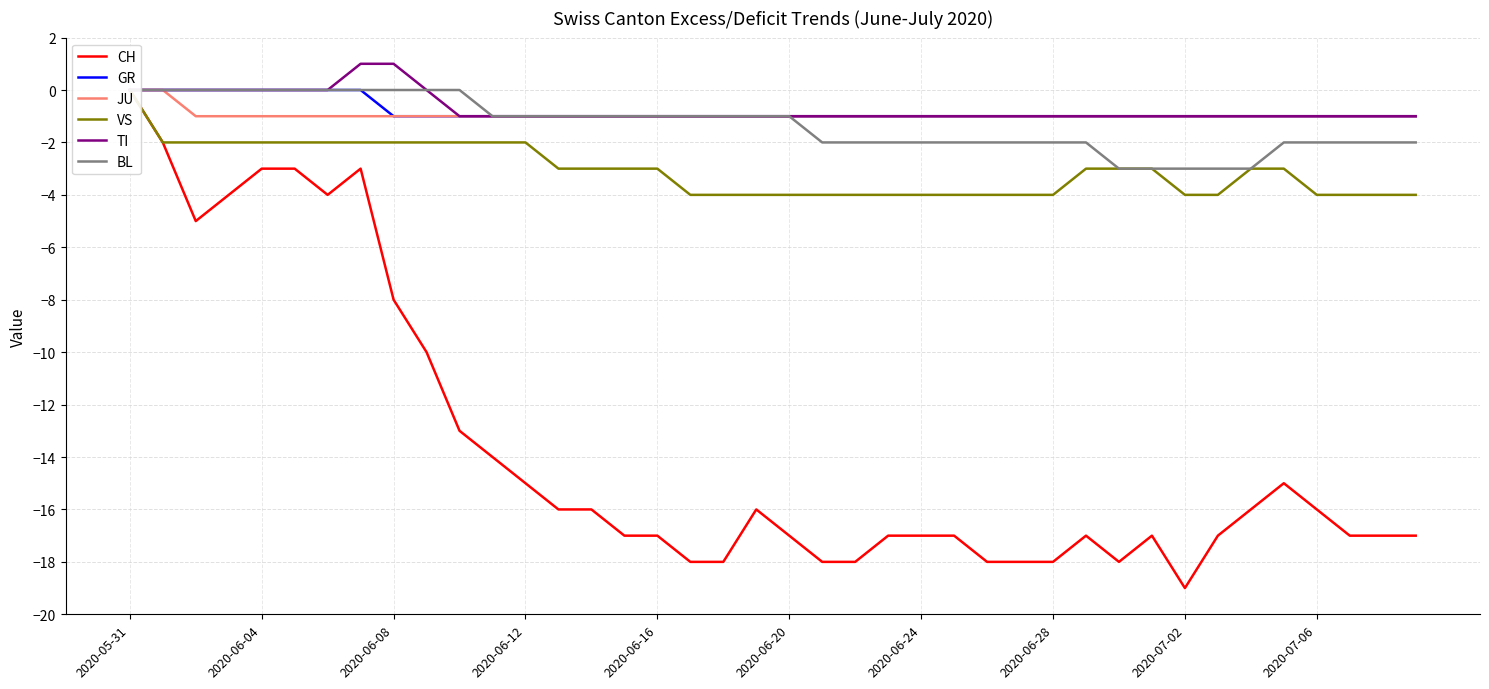

Where does the BL series first go above -1?

2020-05-31